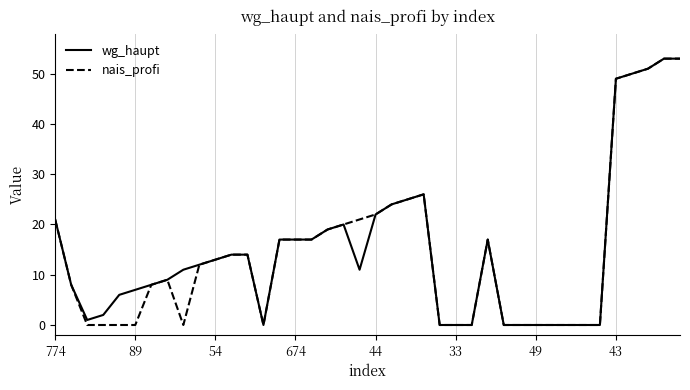

Reading left to right, transcribe all the data shown in this chart.

wg_haupt: 21	8	1	2	6	7	8	9	11	12	13	14	14	0	17	17	17	19	20	11	22	24	25	26	0	0	0	17	0	0	0	0	0	0	0	49	50	51	53	53
nais_profi: 21	8	0	0	0	0	8	9	0	12	13	14	14	0	17	17	17	19	20	21	22	24	25	26	0	0	0	17	0	0	0	0	0	0	0	49	50	51	53	53